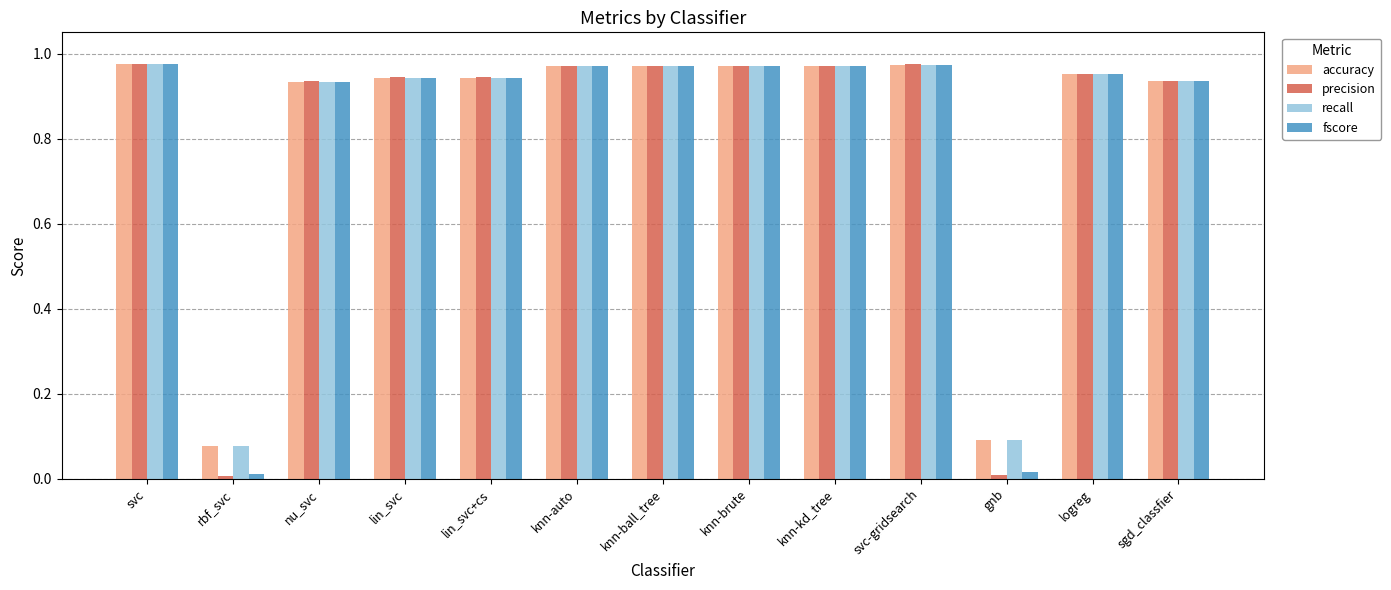

The recall series shows 0.2 at gnb. True or false?

False